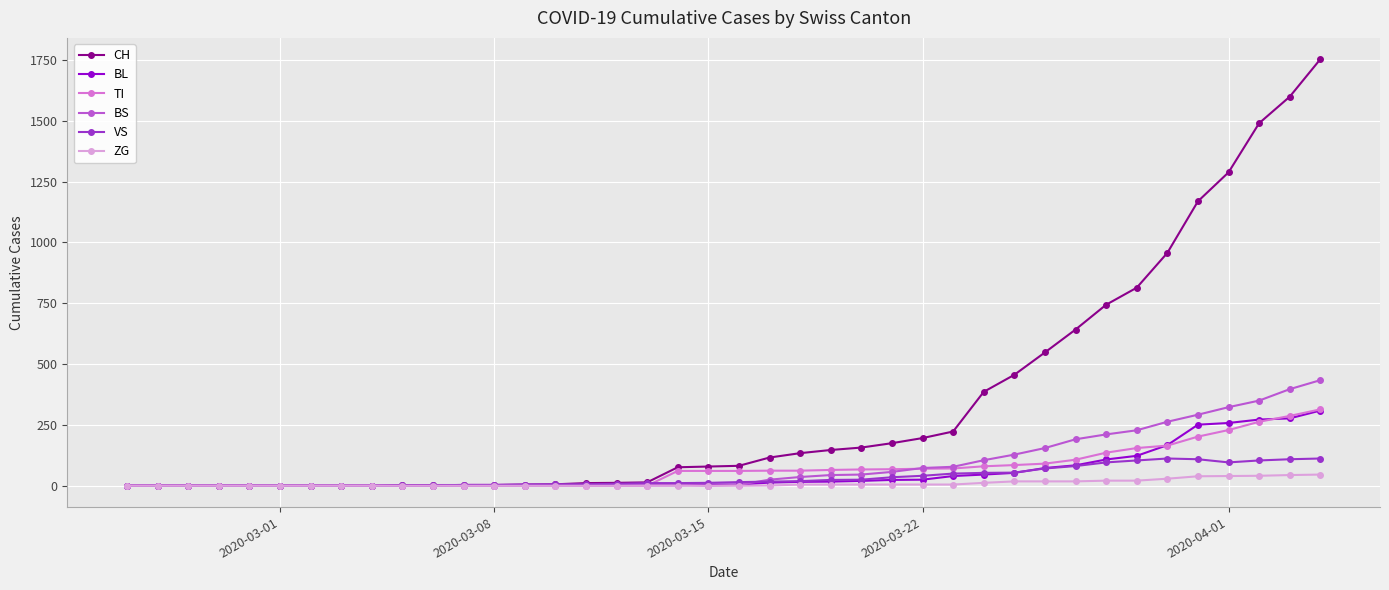

What is the greatest value displayed?

1753